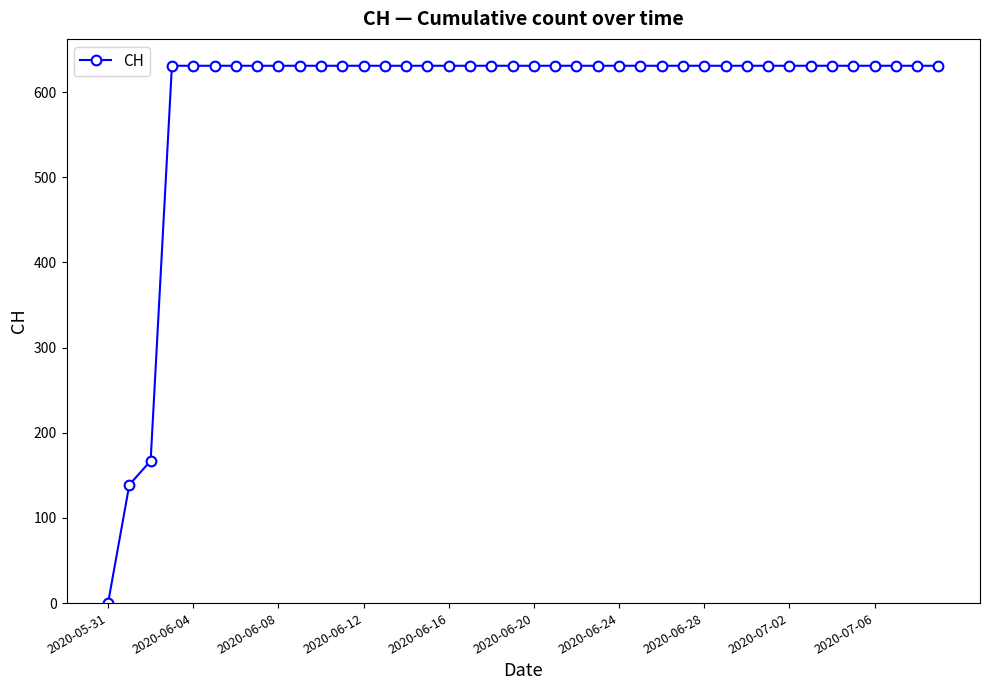

What is the value of the 17th point from the left?

631